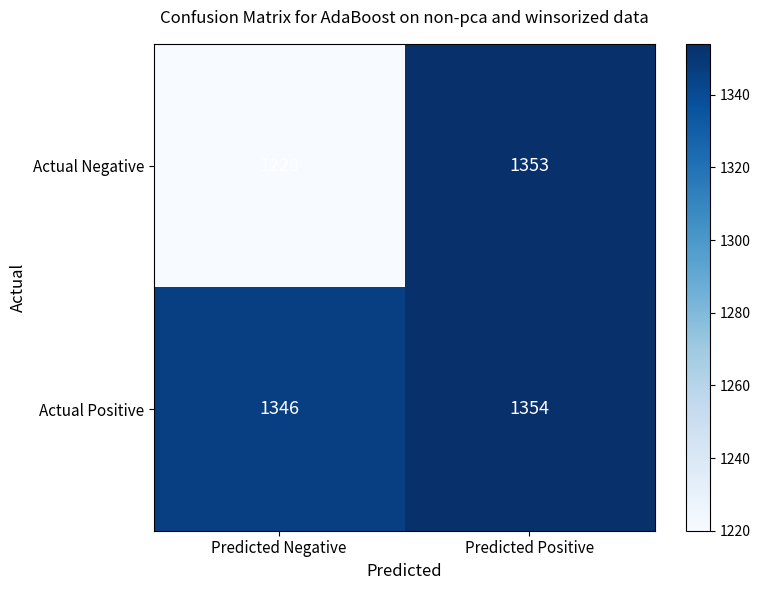

The Actual Negative series shows 1599 at Predicted Negative. True or false?

False